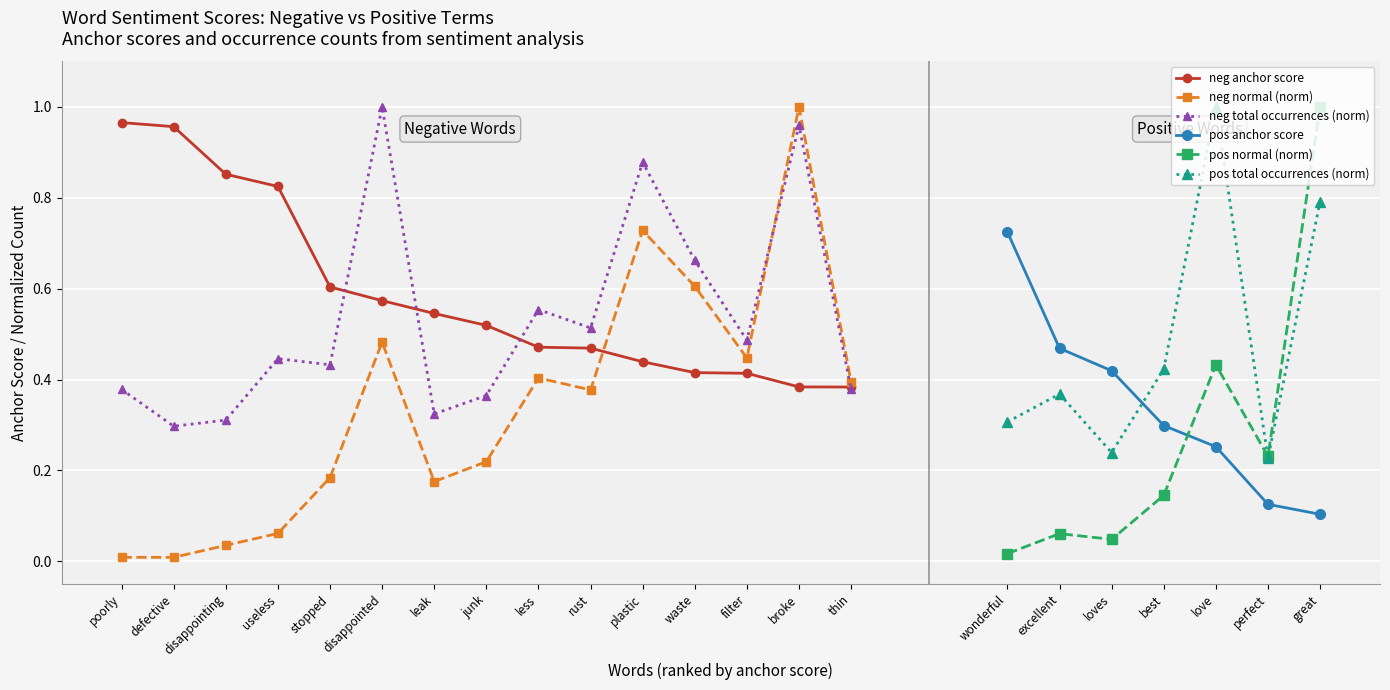

What is the value of the positive_anchor point at the 2nd from the left?

0.5